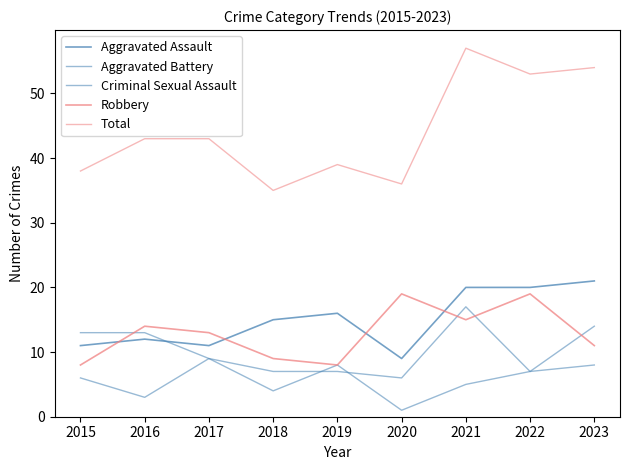

Reading left to right, extract all data points from this chart.

Aggravated Assault: 11	12	11	15	16	9	20	20	21
Aggravated Battery: 13	13	9	7	7	6	17	7	14
Criminal Sexual Assault: 6	3	9	4	8	1	5	7	8
Robbery: 8	14	13	9	8	19	15	19	11
Total: 38	43	43	35	39	36	57	53	54